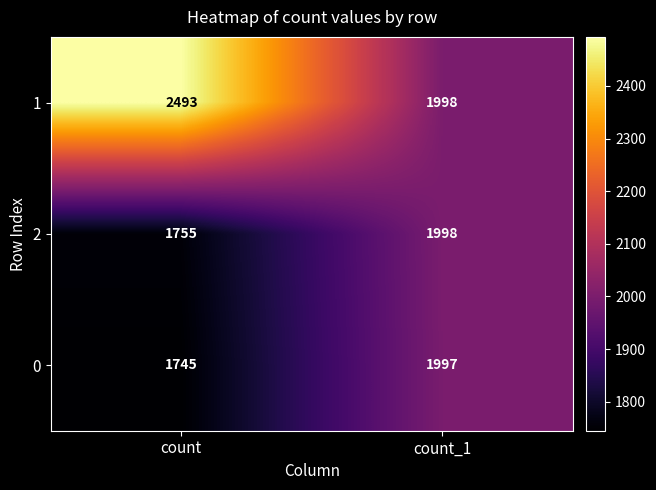

What is the average value of the 1 series?

2246